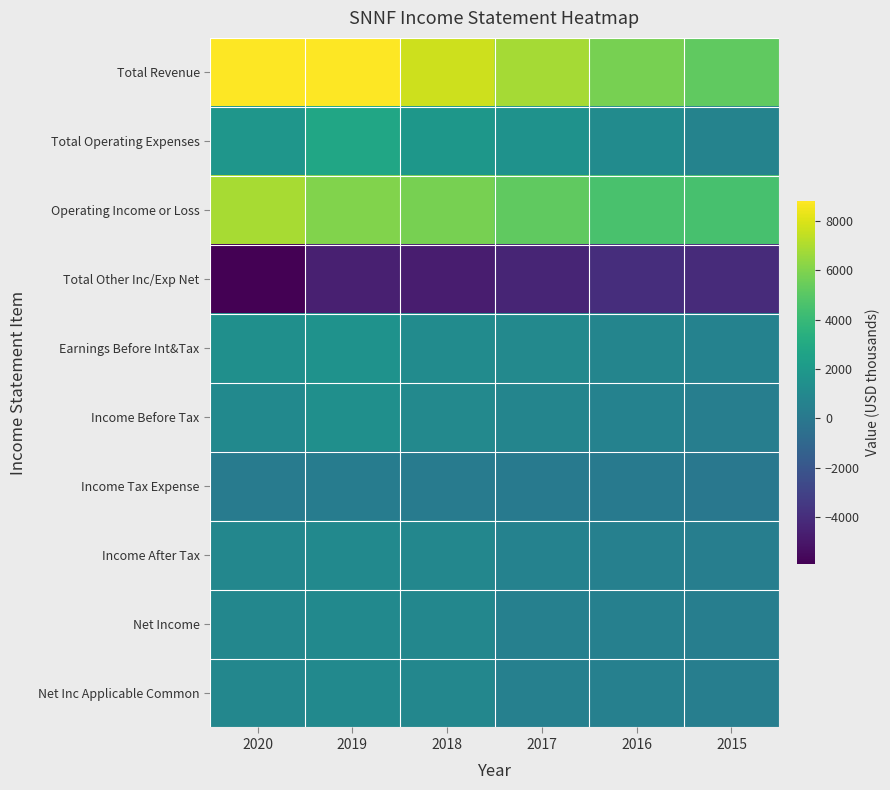

Which label corresponds to the smallest value in the chart?

2020